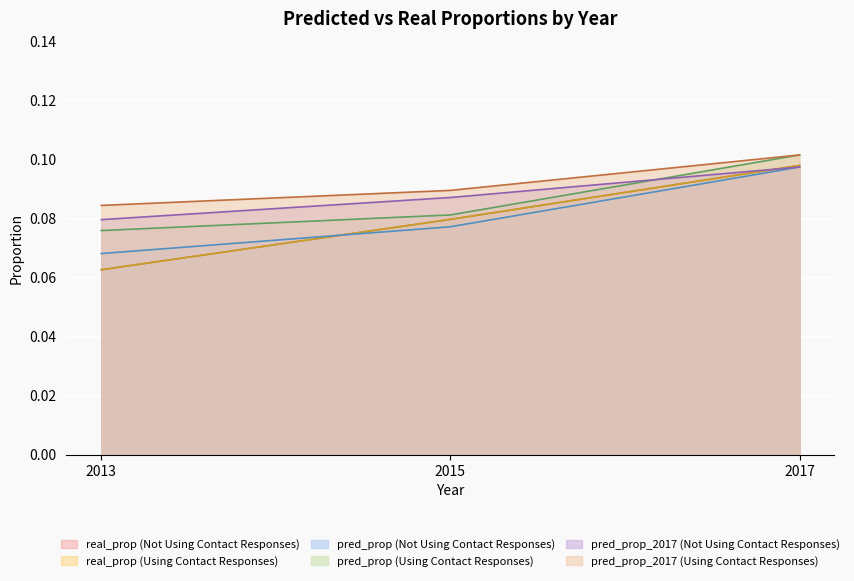

How many intersections are there between pred_prop_2017 and real_prop?

1